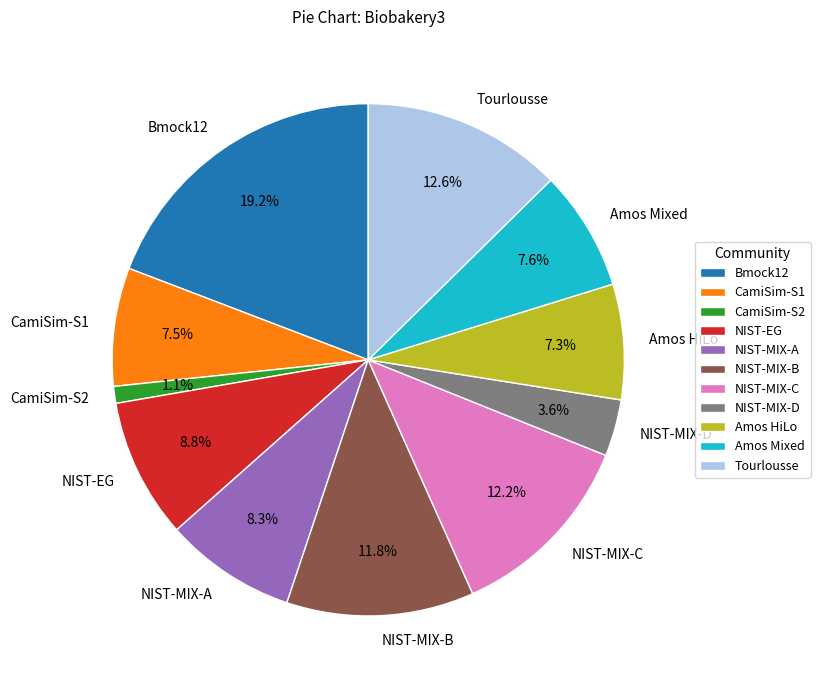

Does Amos Mixed represent more than half of the total?

No